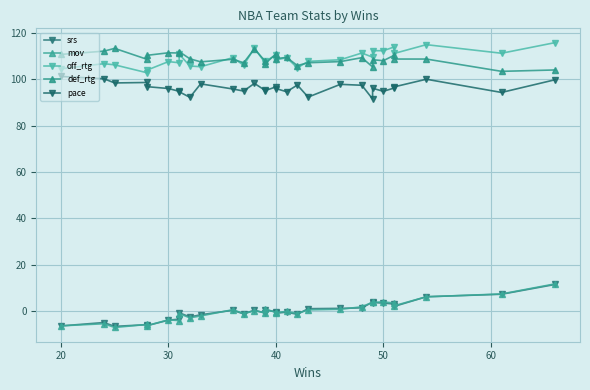

At how many categories does at least one series exceed 24?

30